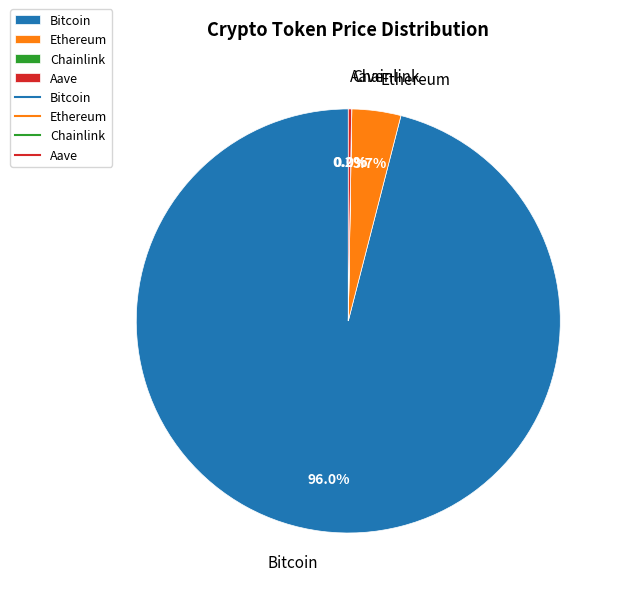

What is the largest slice in the pie chart?

Bitcoin